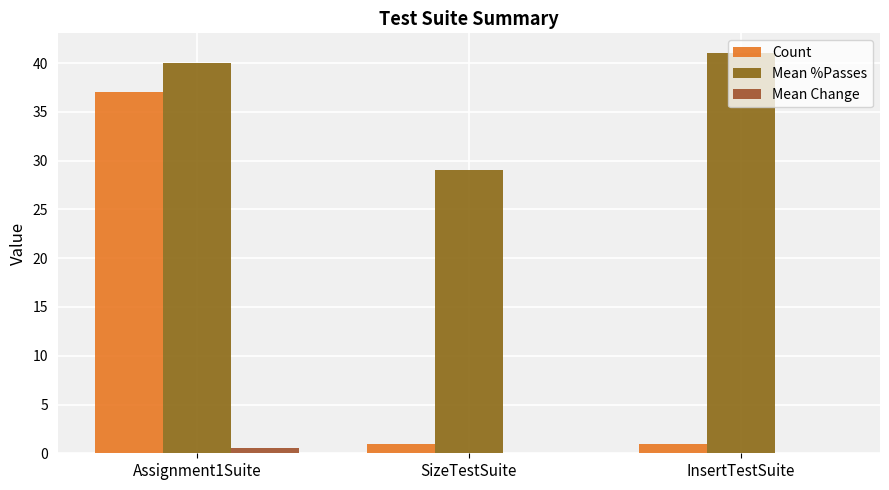

What is the greatest value displayed?

41.0